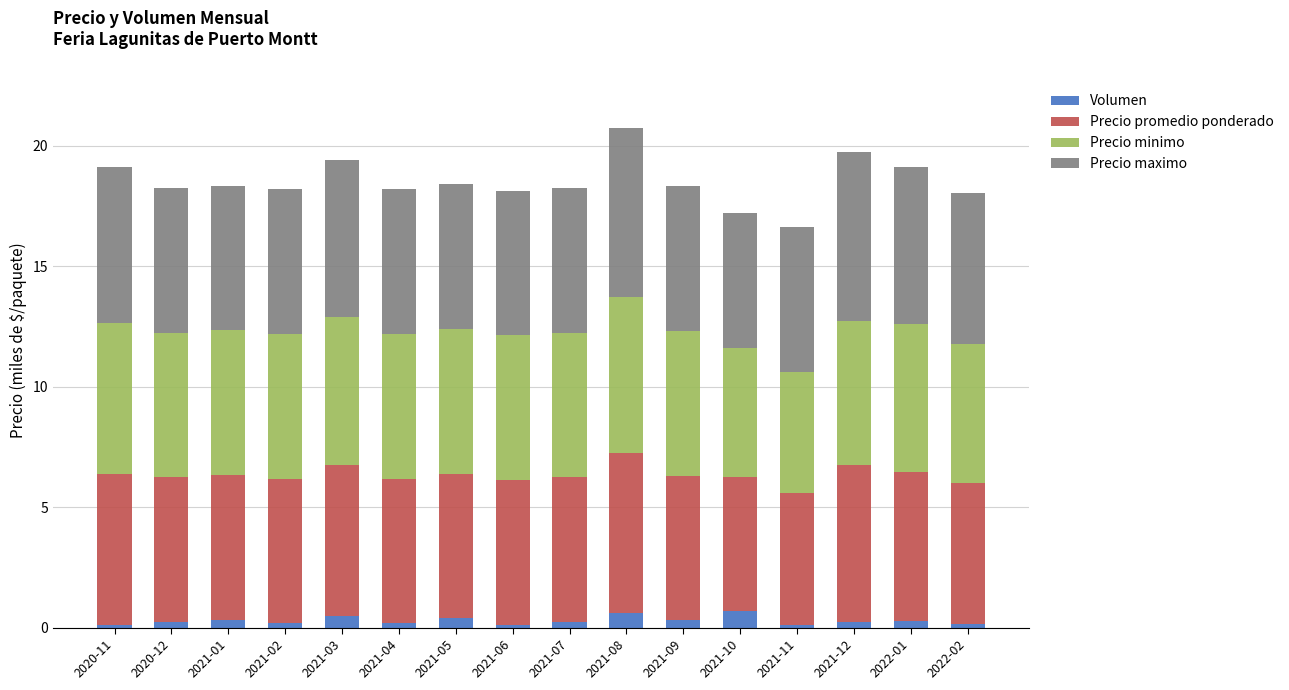

What are all the series names shown in the legend?

Volumen, Precio promedio ponderado, Precio minimo, Precio maximo